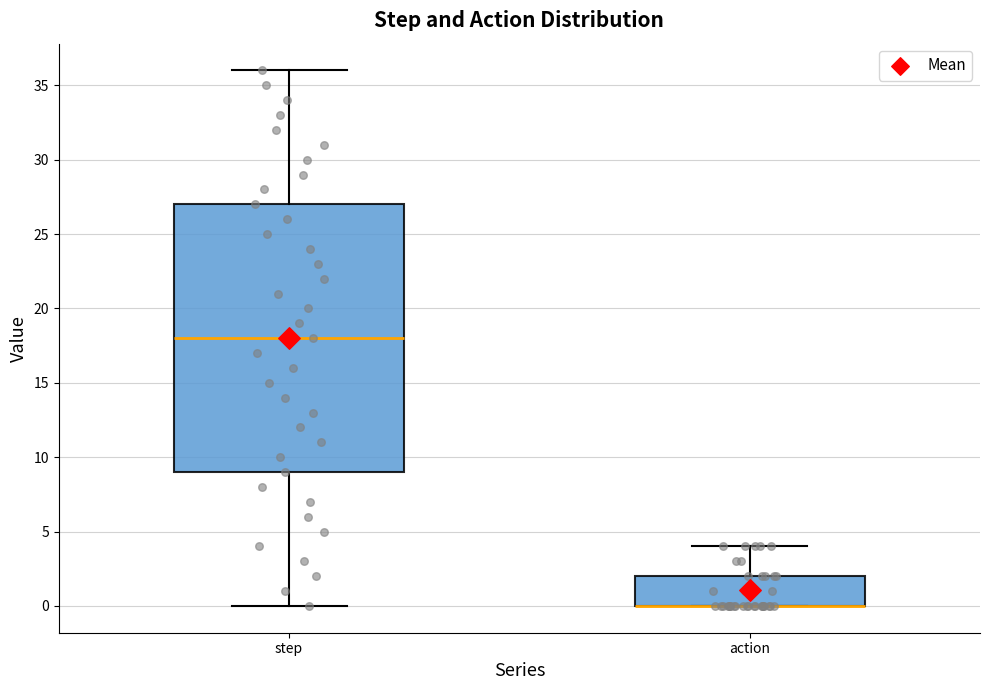

Which box is the tallest, from its lower edge to its upper edge?

step